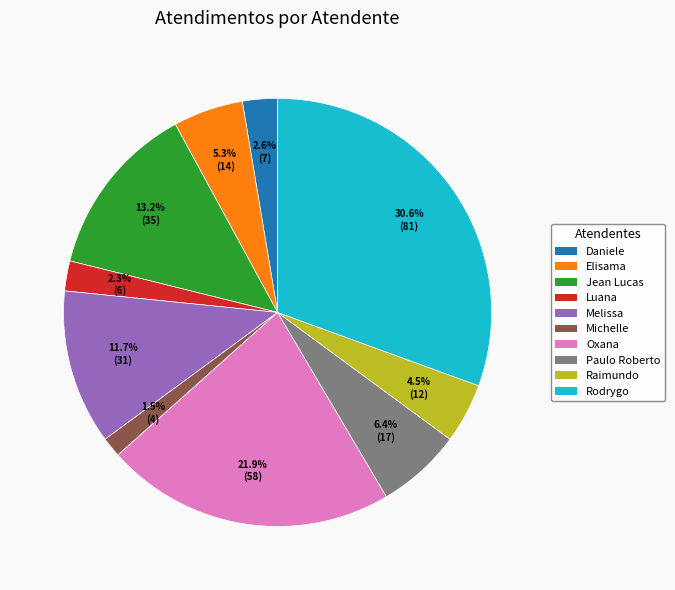

Does any single category account for the majority?

No